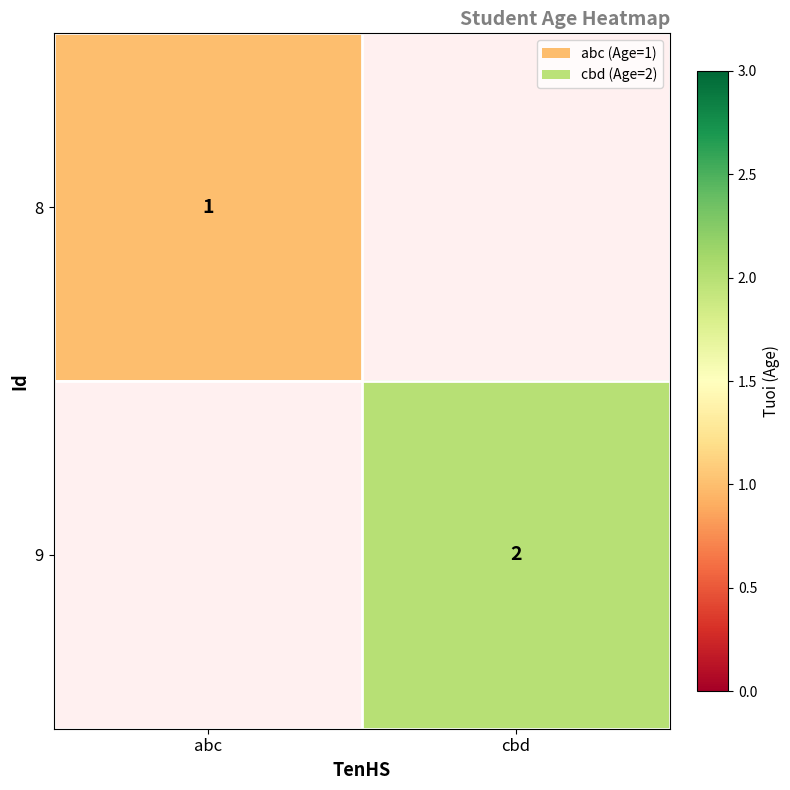

The 8 series shows 1 at abc. True or false?

True